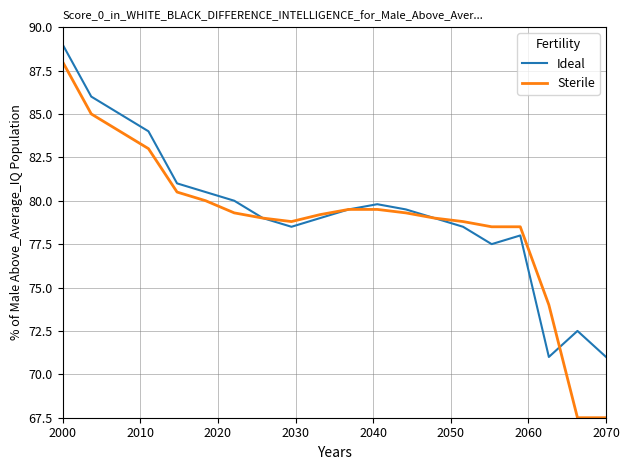

List the series in order of their peak value, lowest first.

Sterile, Ideal